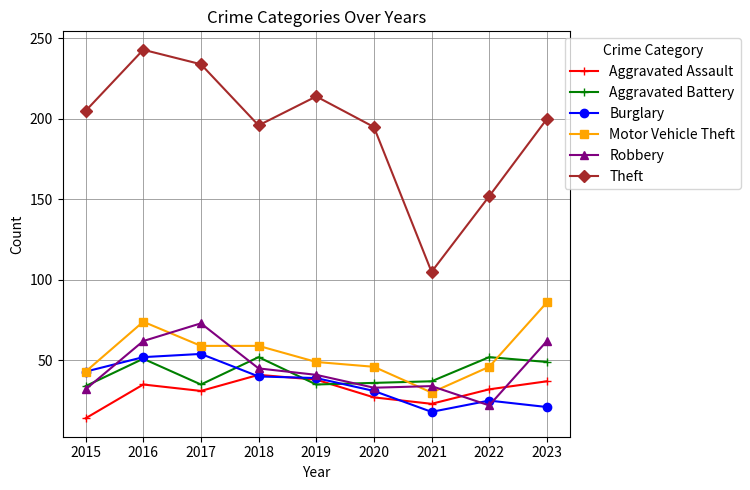

At which category is the sum across all series the highest?

2016